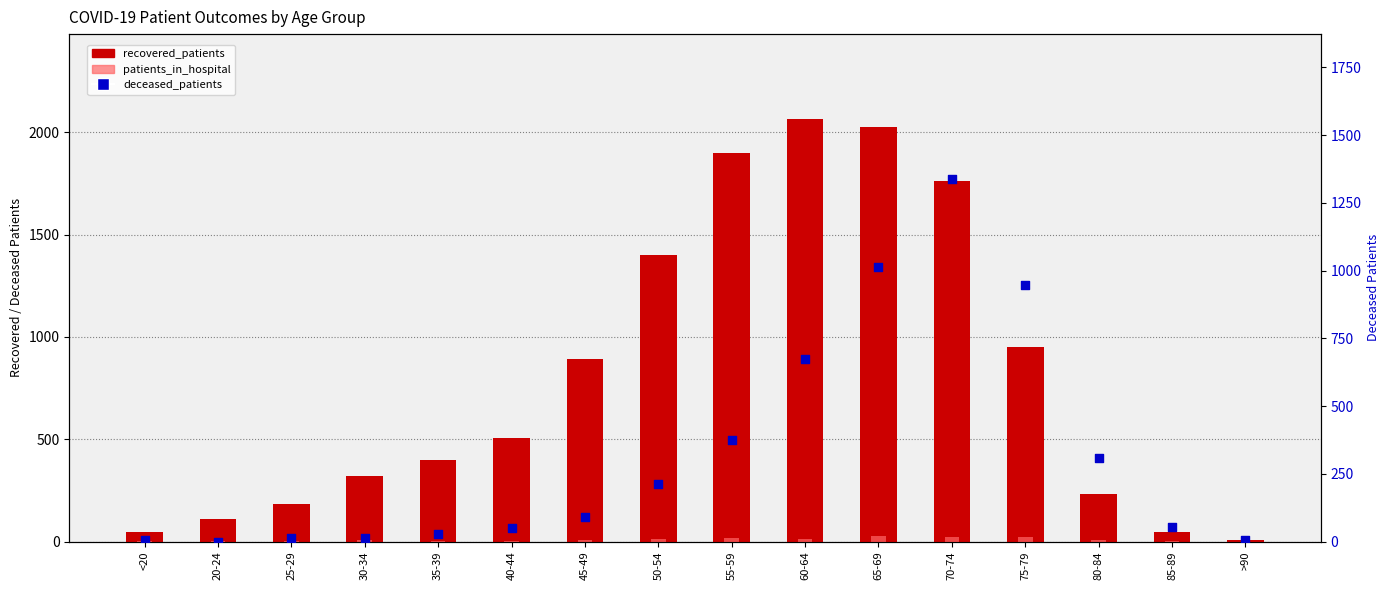

Which series reaches the maximum Y coordinate?

recovered_patients